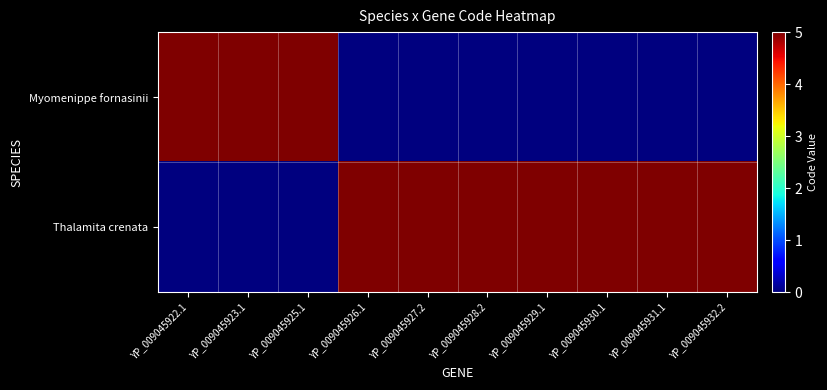

List the series in order of their overall mean, highest first.

Thalamita crenata, Myomenippe fornasinii